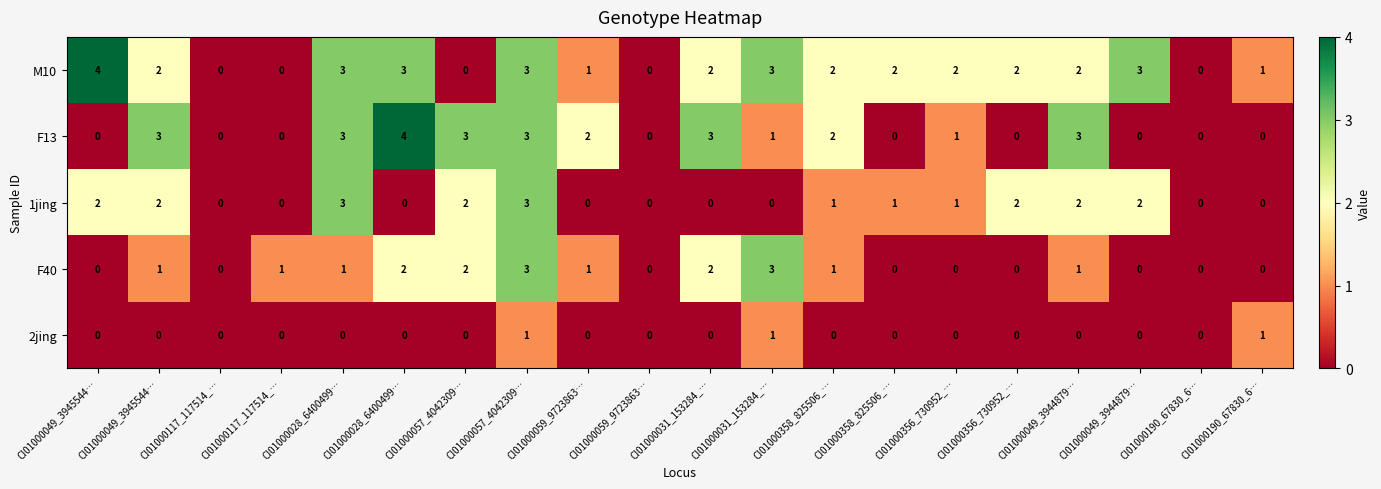

What is the spread (max minus min) of values at CI01000356_730952_…?

2